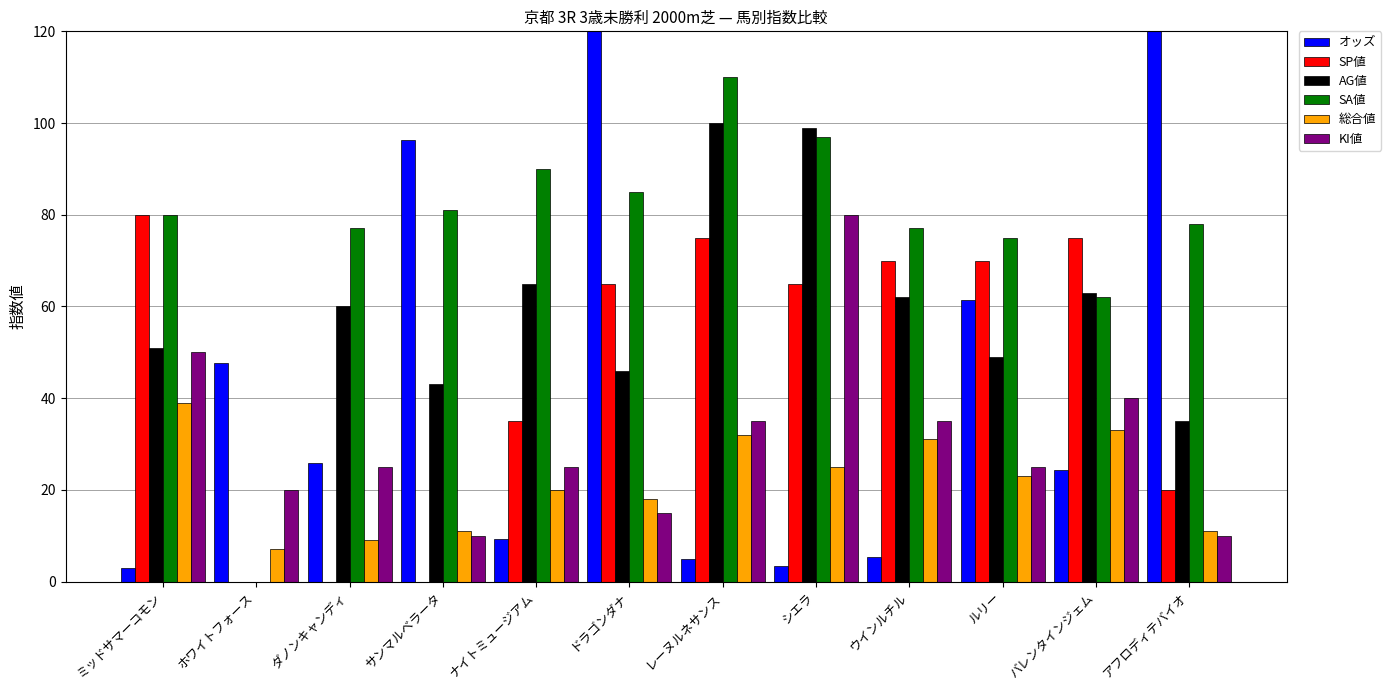

Which series changed the most between サンマルベラータ and ドラゴンダナ?

オッズ